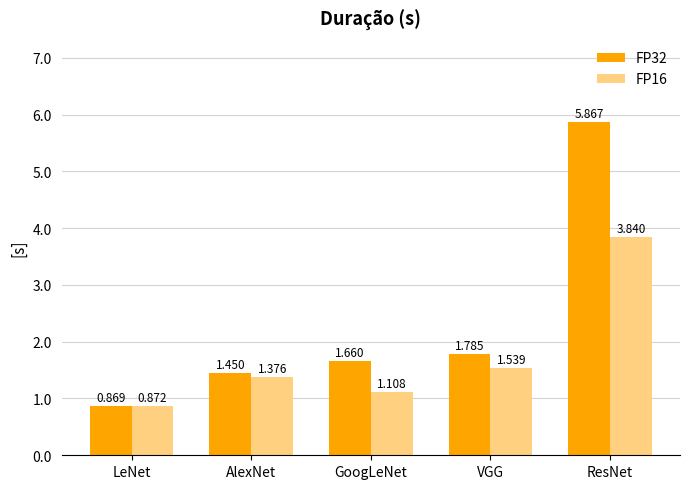

Rank the series by their average value, from highest to lowest.

FP32, FP16